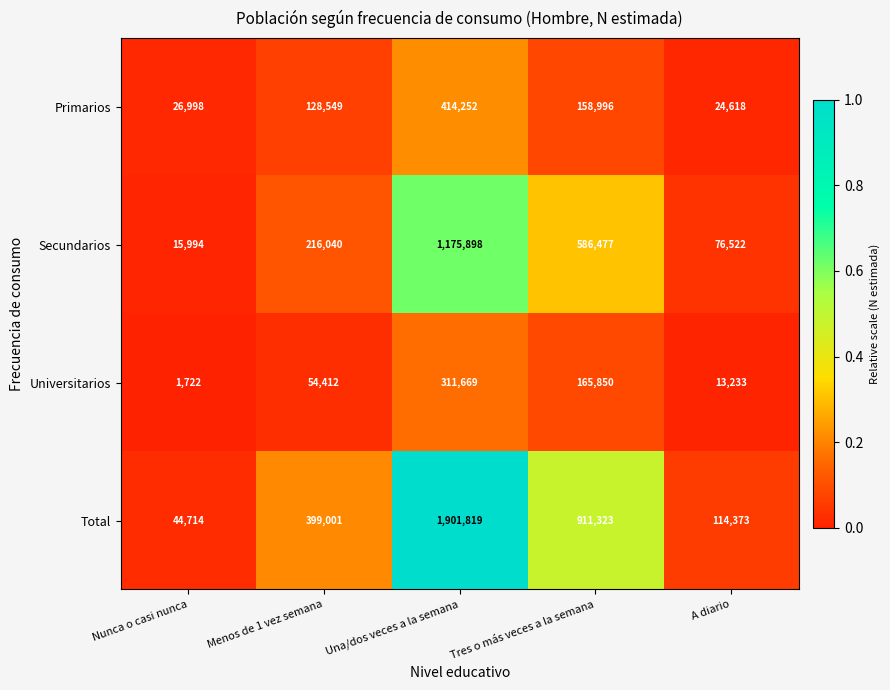

Which series has the widest spread of values?

Total